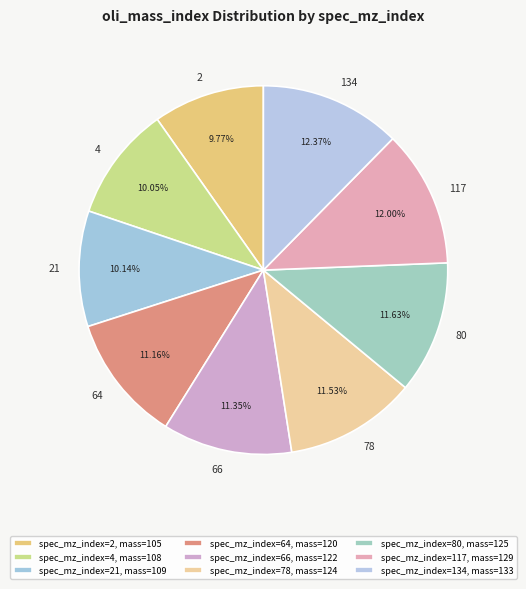

Does 21 represent more than half of the total?

No